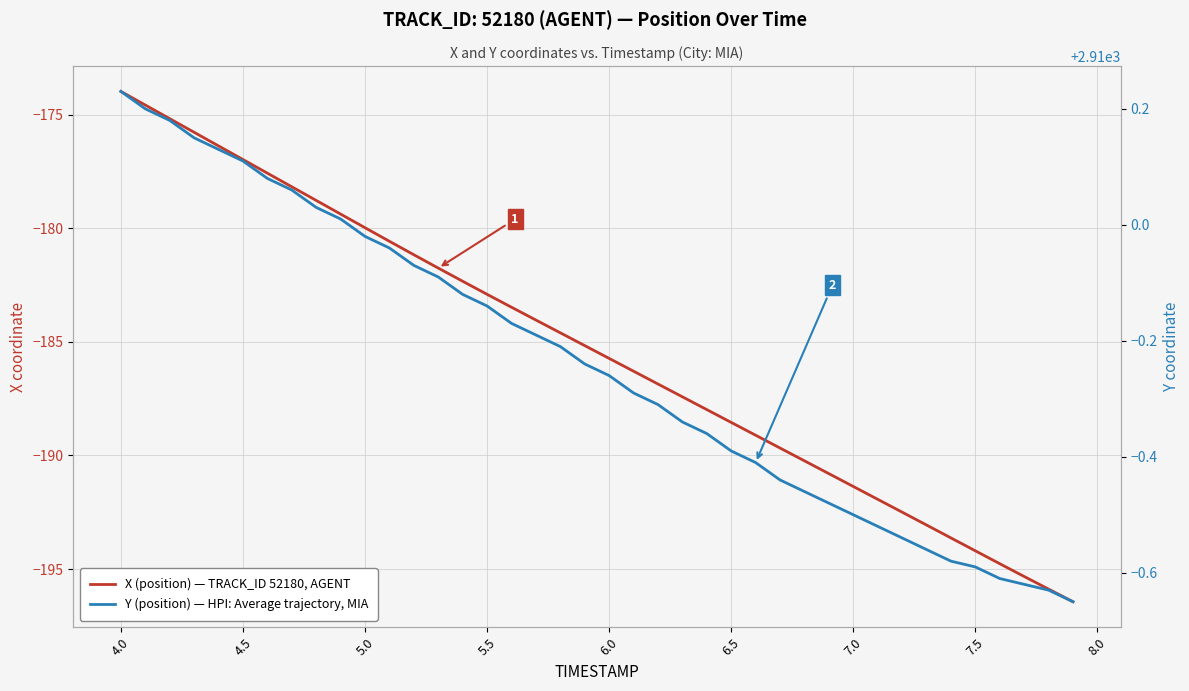

What is the minimum value for Y (position) — HPI: Average trajectory, MIA?

2909.3